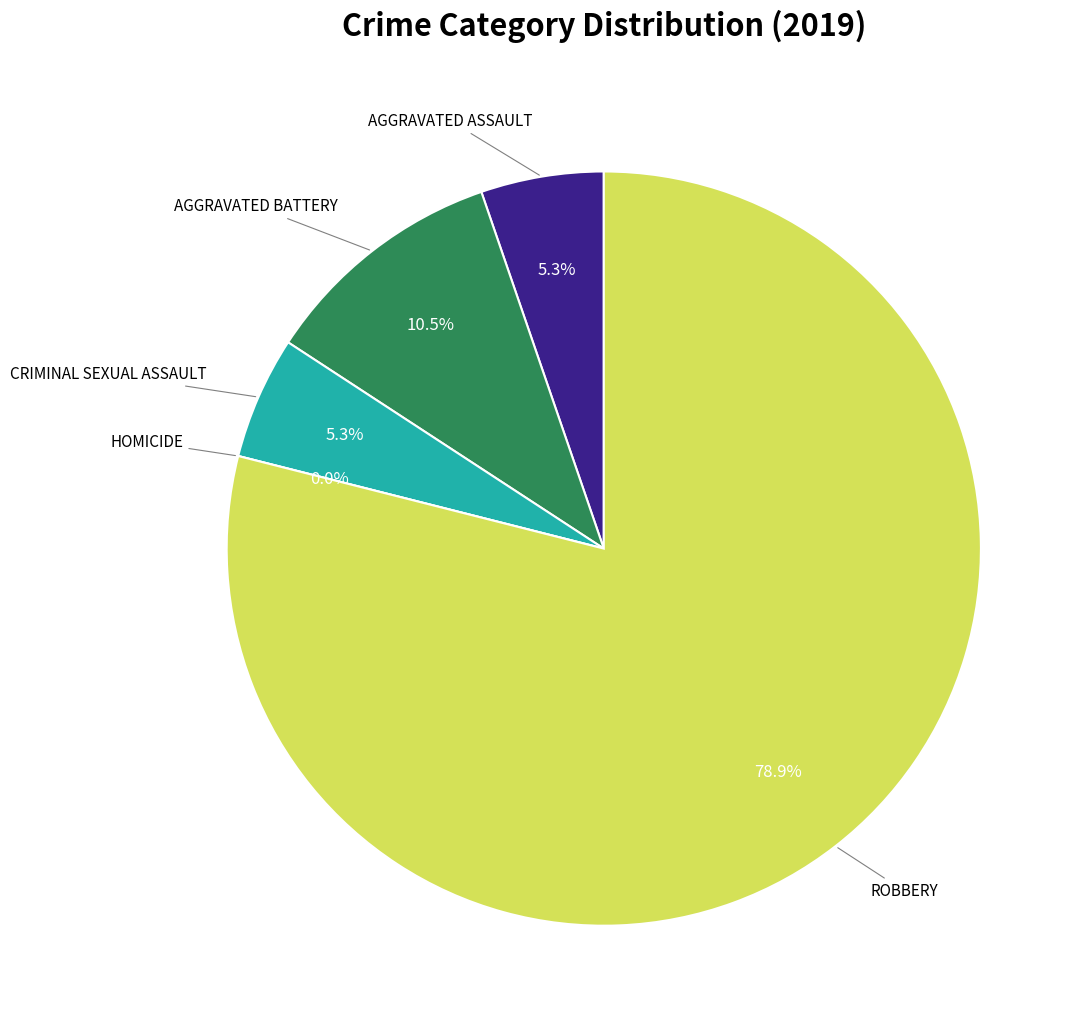

To the nearest percent, what is the difference between the Homicide and Aggravated Assault slice percentages?

5%